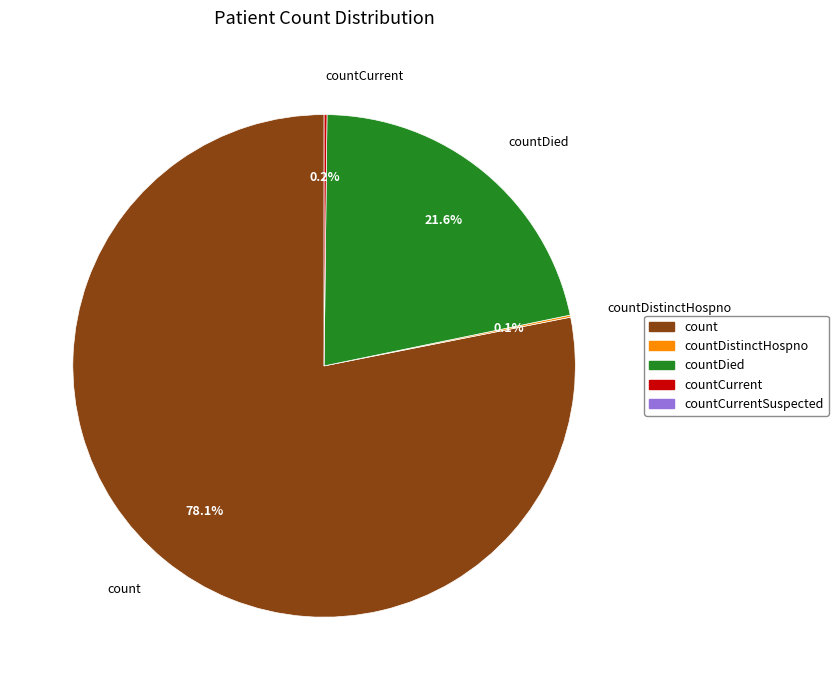

Does count represent more than half of the total?

Yes